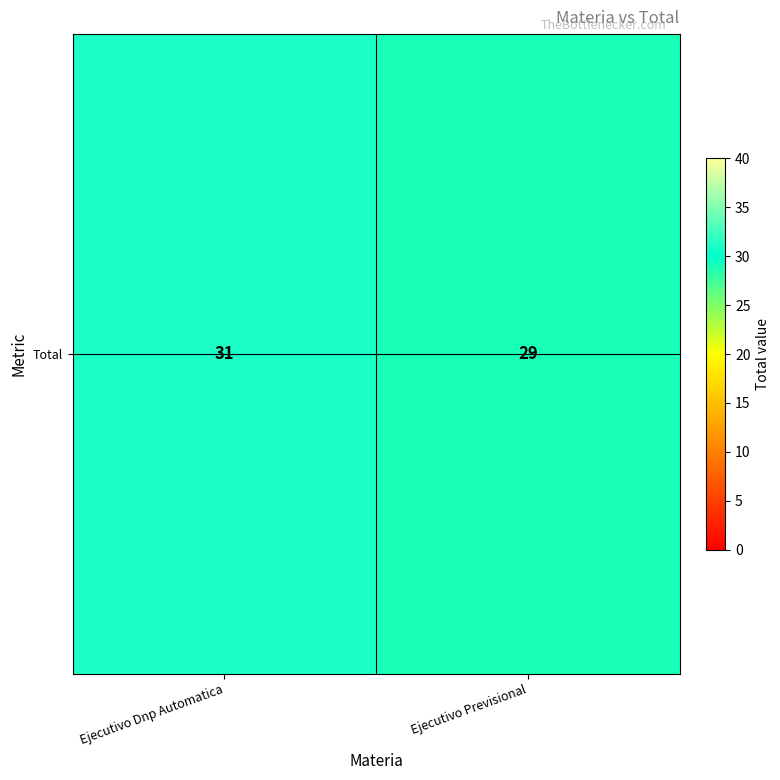

Approximately how many times larger is the value at Ejecutivo Dnp Automatica compared to Ejecutivo Previsional?

1.1